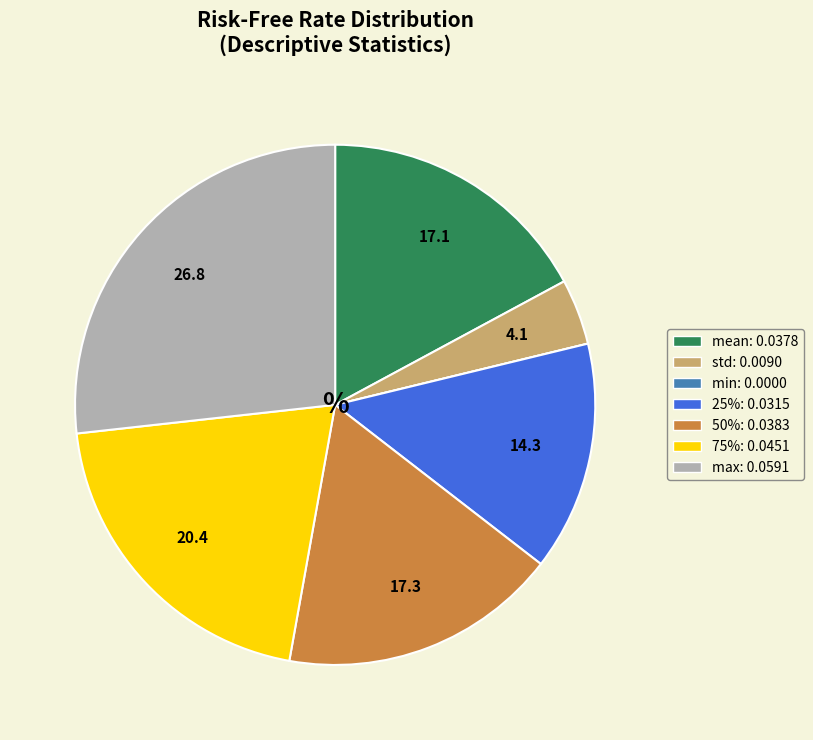

Which has a higher value, mean or max?

max